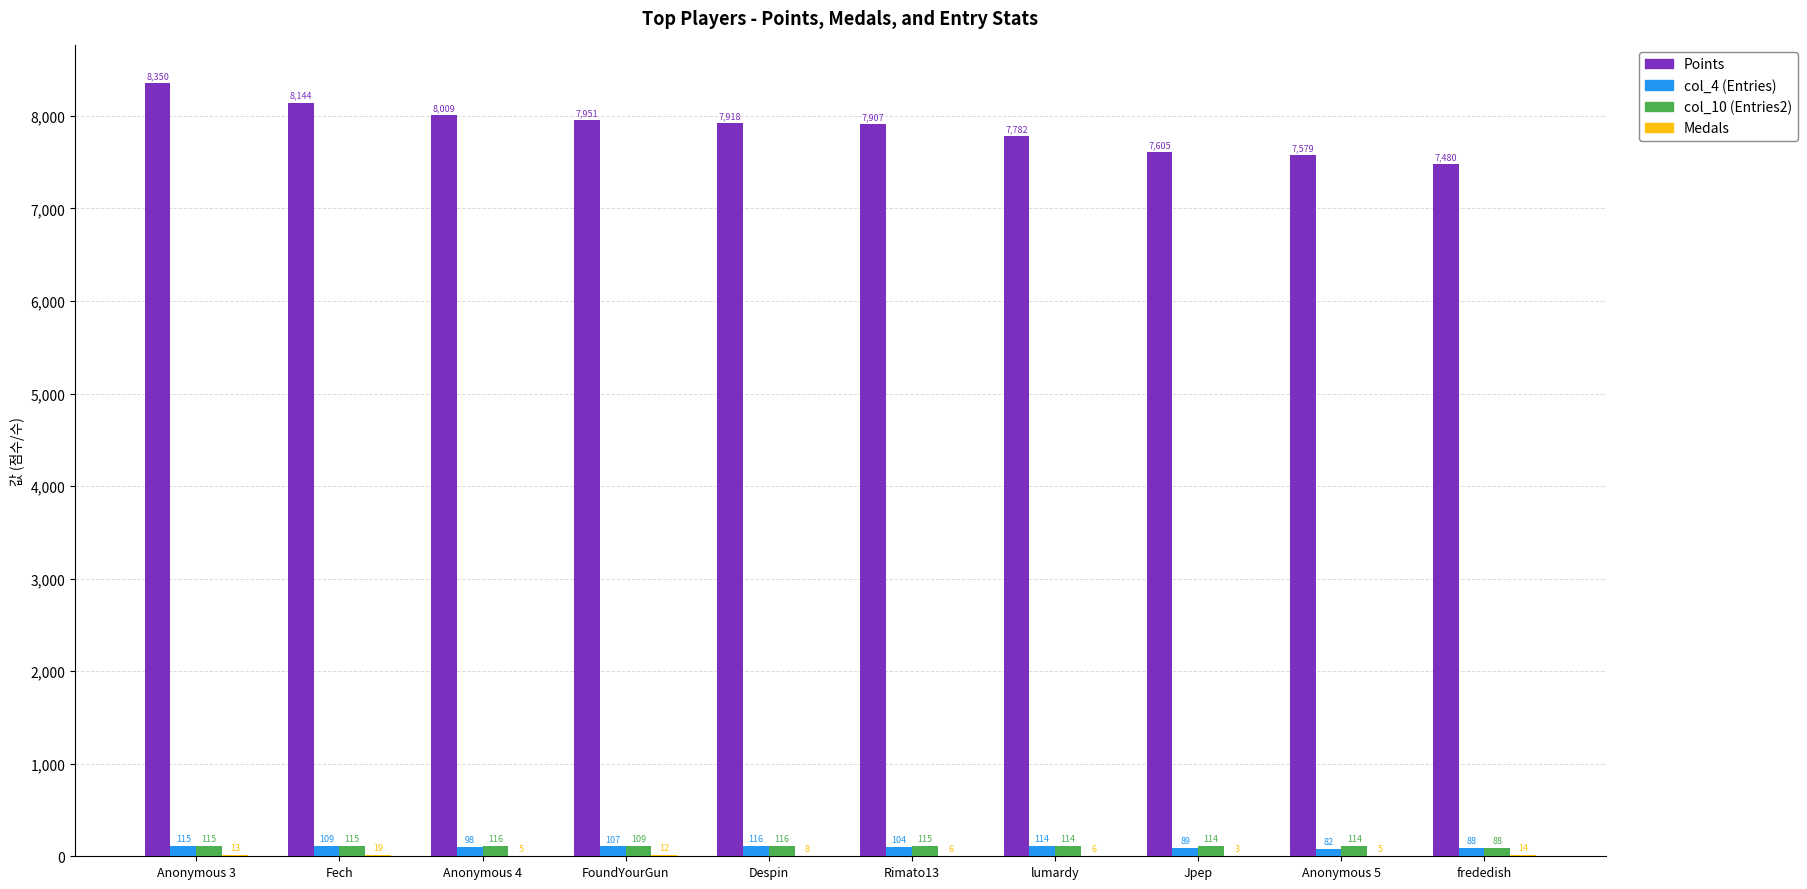

Is it true that col_4 (Entries) equals 115 at Anonymous 3?

True